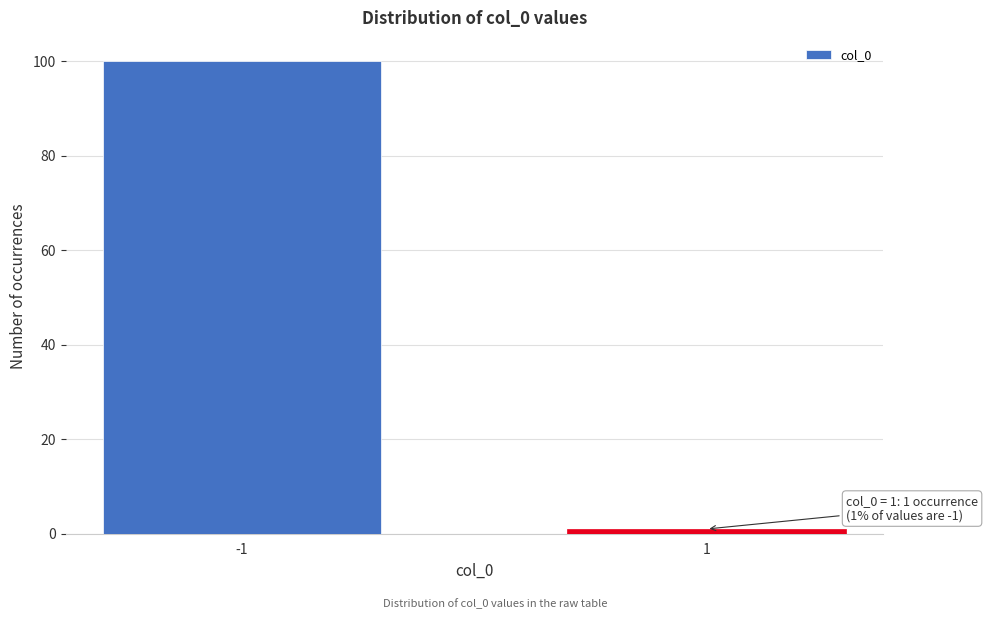

Reading right to left, transcribe all the data shown in this chart.

1	100